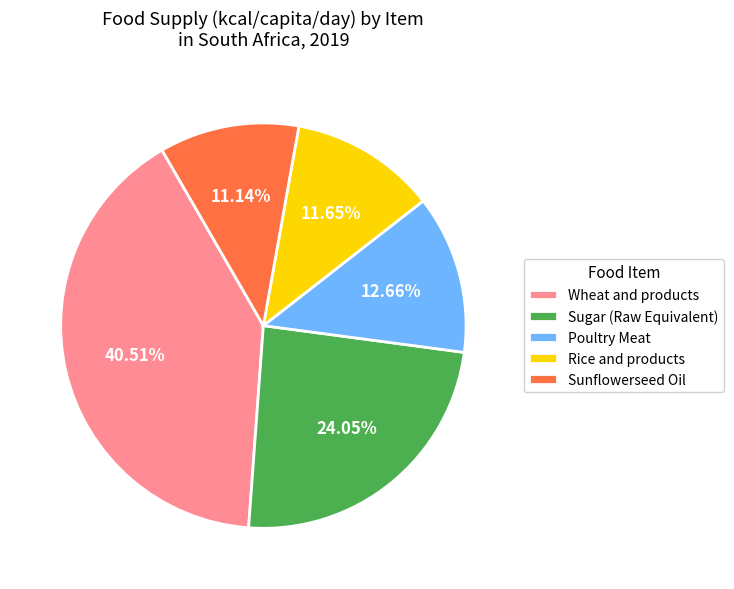

Rank the categories by value from highest to lowest.

Wheat and products, Sugar (Raw Equivalent), Poultry Meat, Rice and products, Sunflowerseed Oil